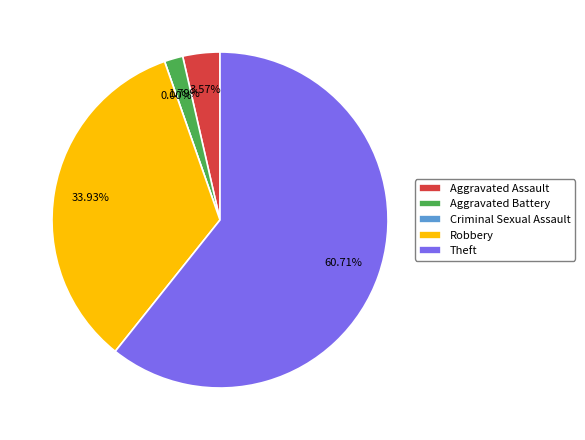

What percentage is NOT represented by Aggravated Battery?

98.2%